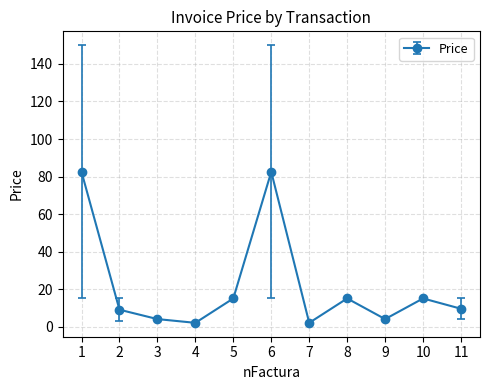

What is the value of the 3rd point from the left?

4.0